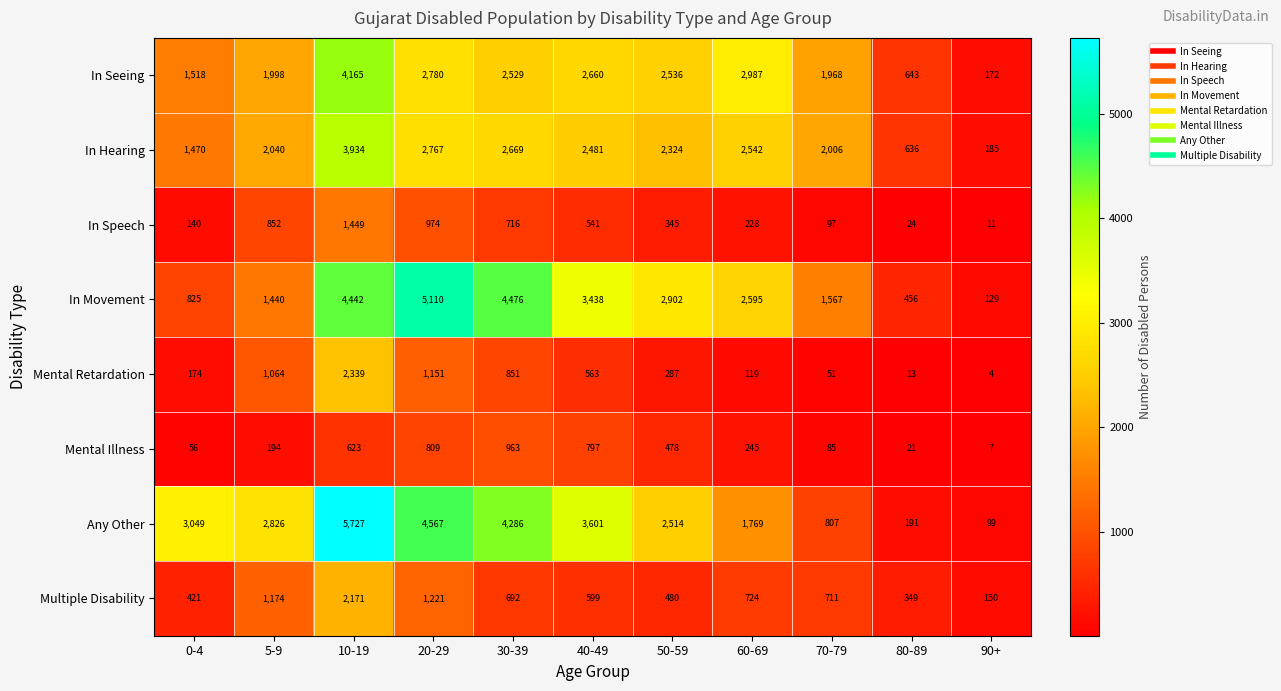

Which series has the widest spread of values?

Any Other